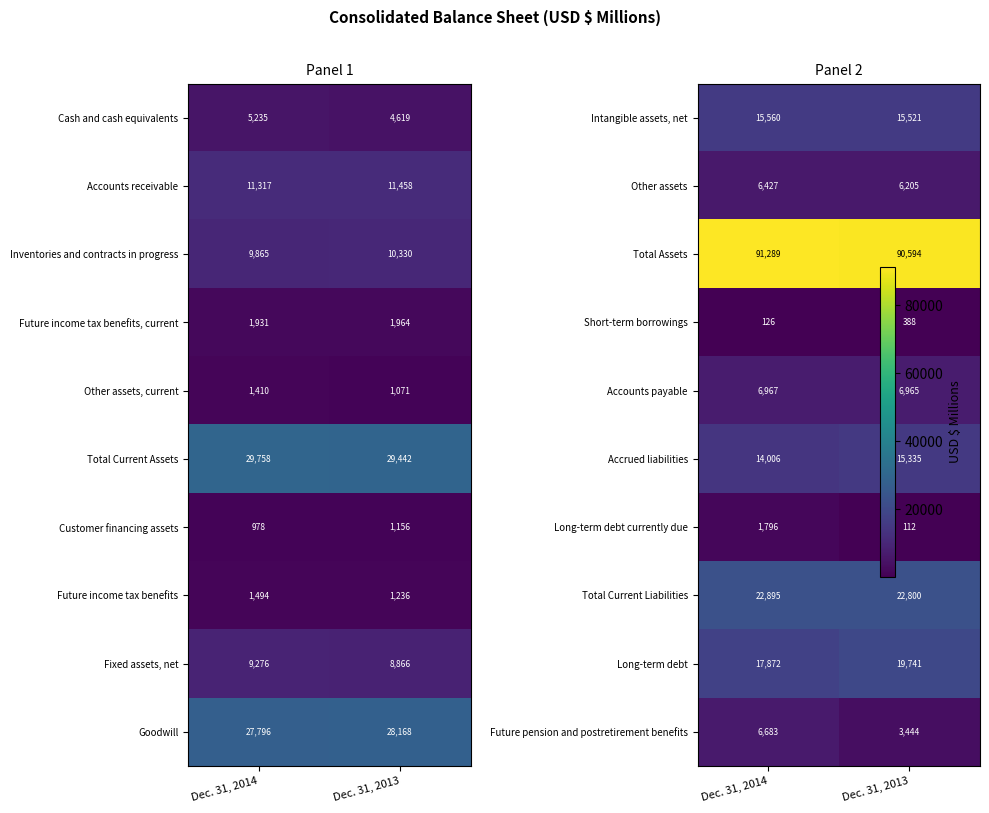

Is the value of Inventories and contracts in progress at Dec. 31, 2013 greater than the value of Goodwill at Dec. 31, 2013?

No